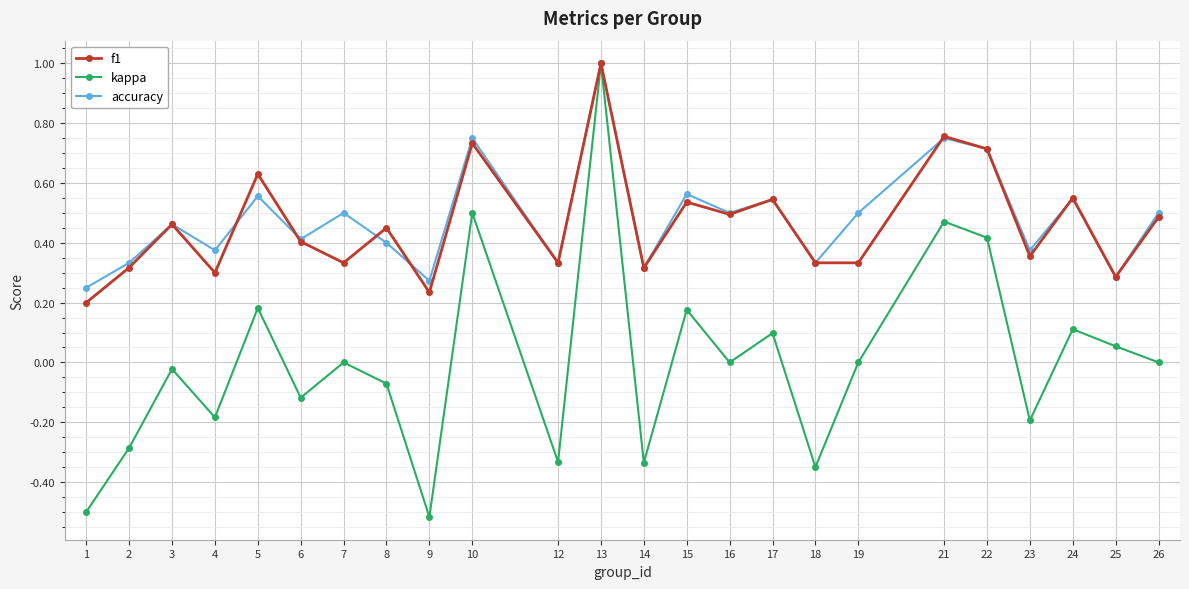

What is the difference between the maximum and minimum values in the kappa series?

1.5